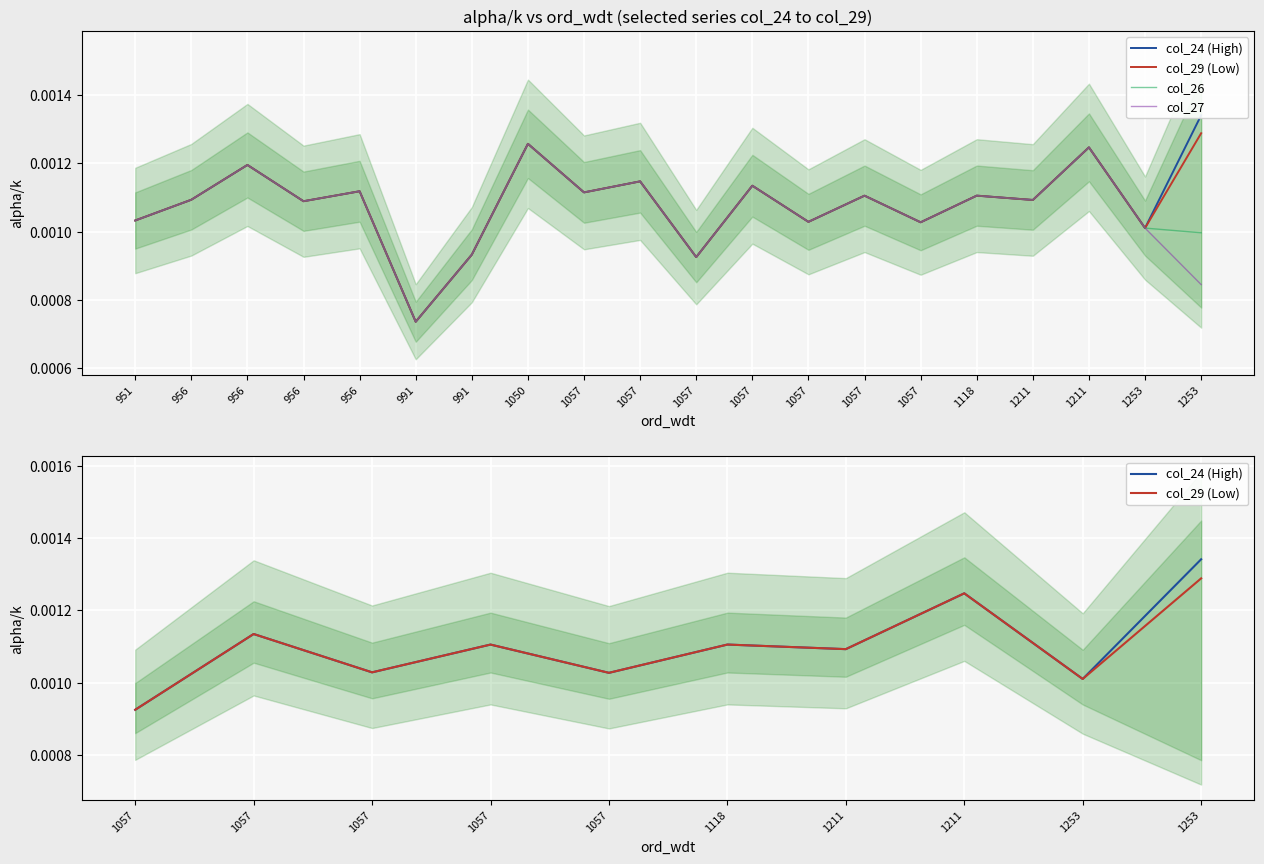

Is this an area chart (filled region under the line)?

No